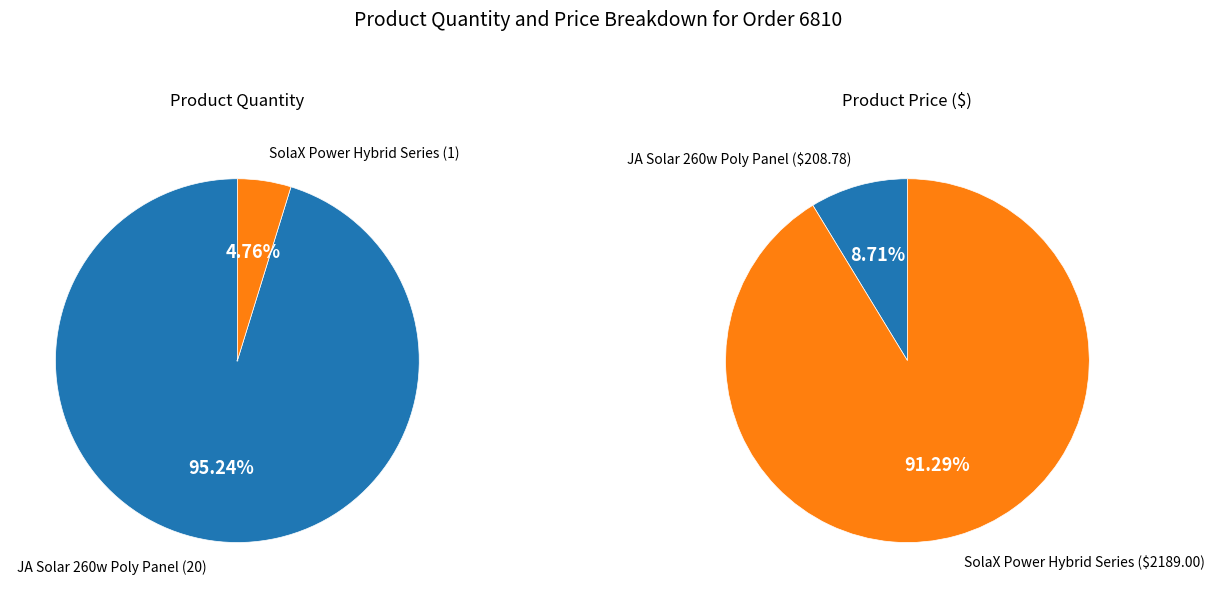

What is the total percentage of SolaX Power Hybrid Series and JA Solar 260w Poly Panel?

100.0%